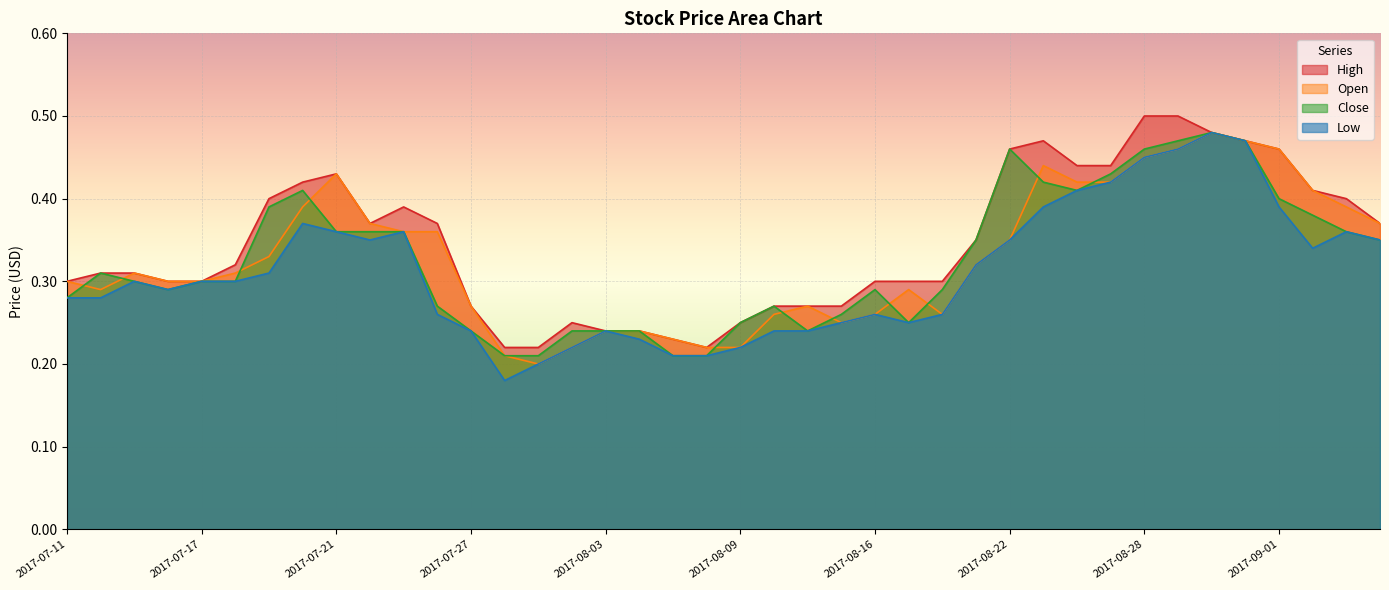

Reading left to right, list all the values displayed in this chart.

High: 0.3	0.3	0.3	0.3	0.3	0.3	0.4	0.4	0.4	0.4	0.4	0.4	0.3	0.2	0.2	0.2	0.2	0.2	0.2	0.2	0.2	0.3	0.3	0.3	0.3	0.3	0.3	0.3	0.5	0.5	0.4	0.4	0.5	0.5	0.5	0.5	0.5	0.4	0.4	0.4
Open: 0.3	0.3	0.3	0.3	0.3	0.3	0.3	0.4	0.4	0.4	0.4	0.4	0.3	0.2	0.2	0.2	0.2	0.2	0.2	0.2	0.2	0.3	0.3	0.2	0.3	0.3	0.3	0.3	0.3	0.4	0.4	0.4	0.5	0.5	0.5	0.5	0.5	0.4	0.4	0.4
Close: 0.3	0.3	0.3	0.3	0.3	0.3	0.4	0.4	0.4	0.4	0.4	0.3	0.2	0.2	0.2	0.2	0.2	0.2	0.2	0.2	0.2	0.3	0.2	0.3	0.3	0.2	0.3	0.3	0.5	0.4	0.4	0.4	0.5	0.5	0.5	0.5	0.4	0.4	0.4	0.3
Low: 0.3	0.3	0.3	0.3	0.3	0.3	0.3	0.4	0.4	0.3	0.4	0.3	0.2	0.2	0.2	0.2	0.2	0.2	0.2	0.2	0.2	0.2	0.2	0.2	0.3	0.2	0.3	0.3	0.3	0.4	0.4	0.4	0.5	0.5	0.5	0.5	0.4	0.3	0.4	0.3